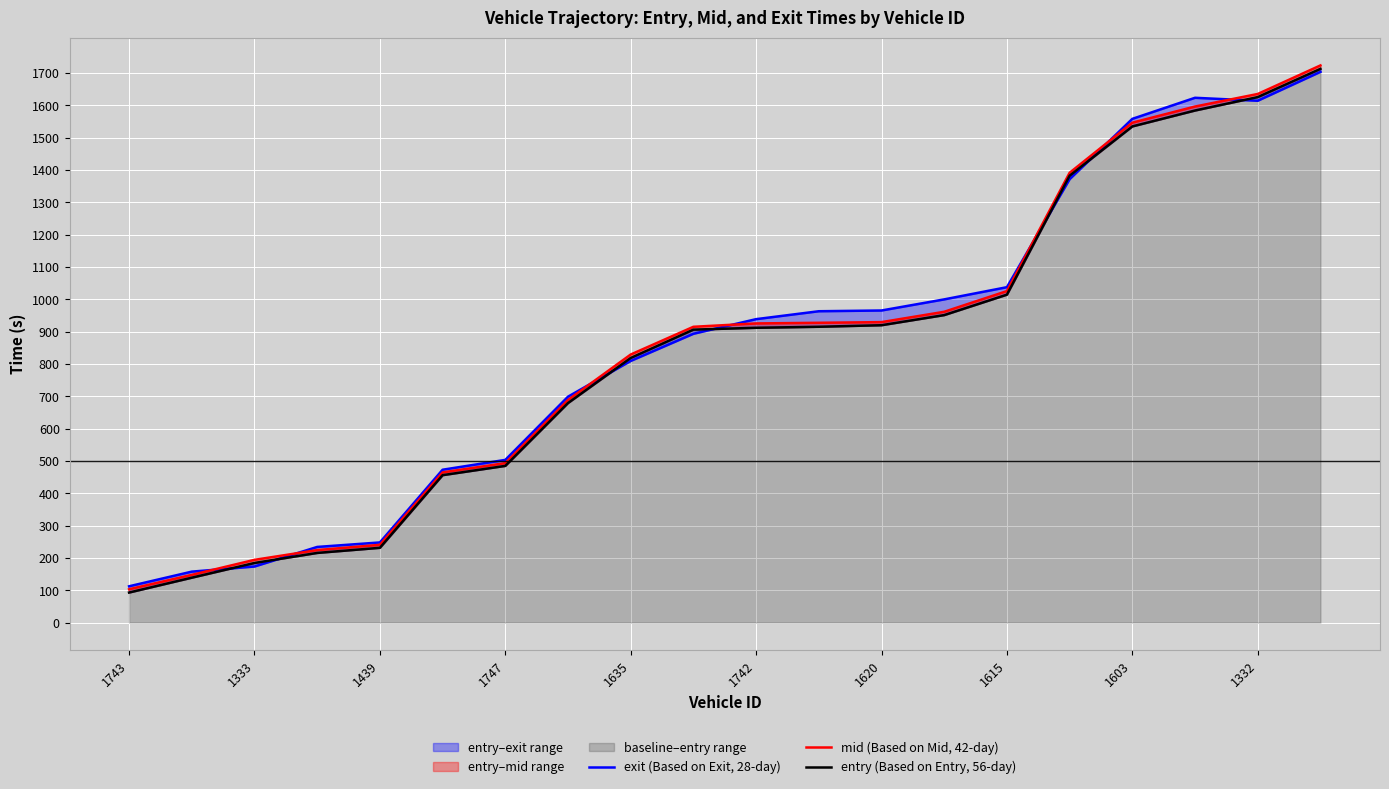

At which category does the chart reach its peak across all series?

19